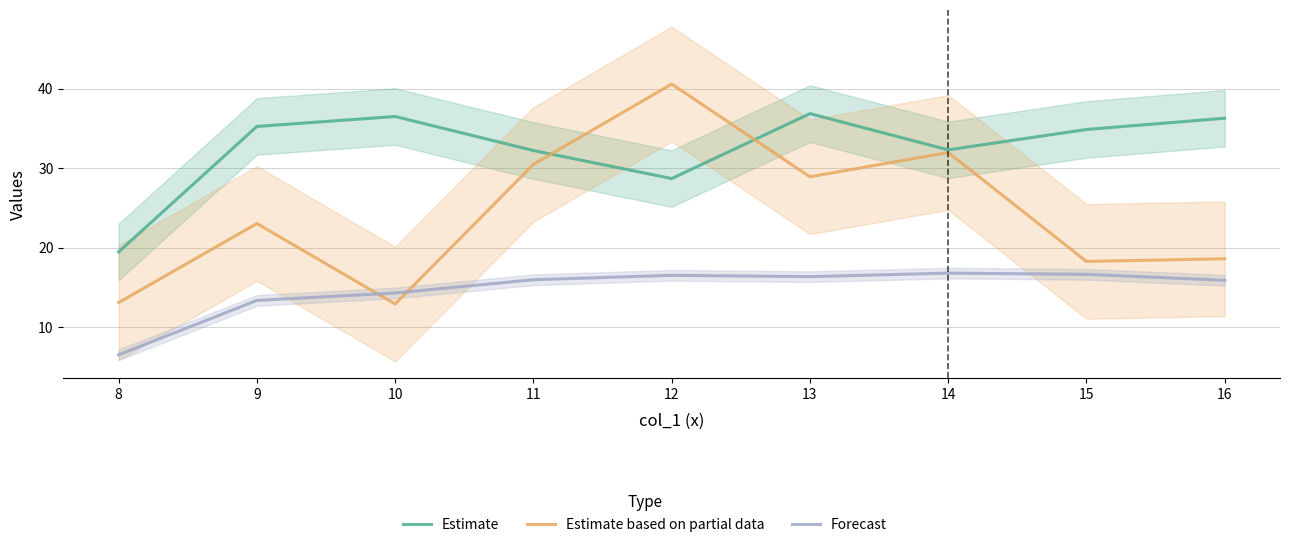

Rank the series by their average value, from lowest to highest.

Forecast, Estimate based on partial data, Estimate